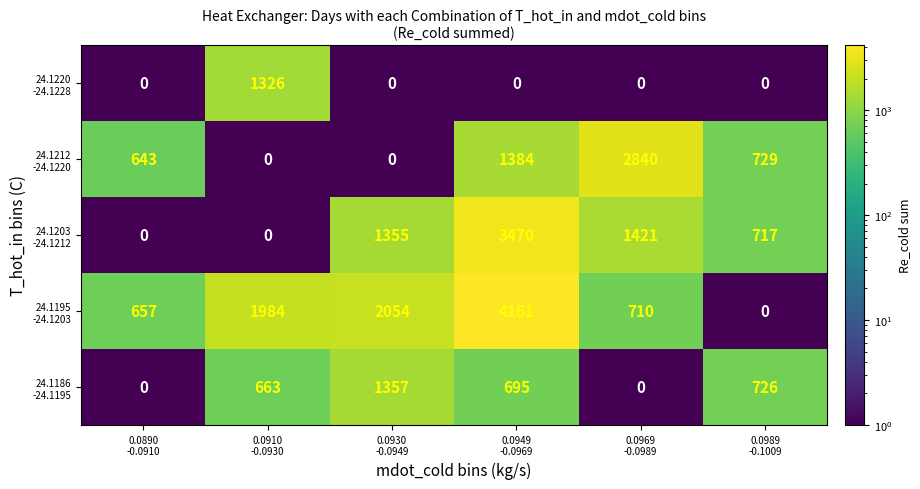

At how many categories does at least one series exceed 1692?

4